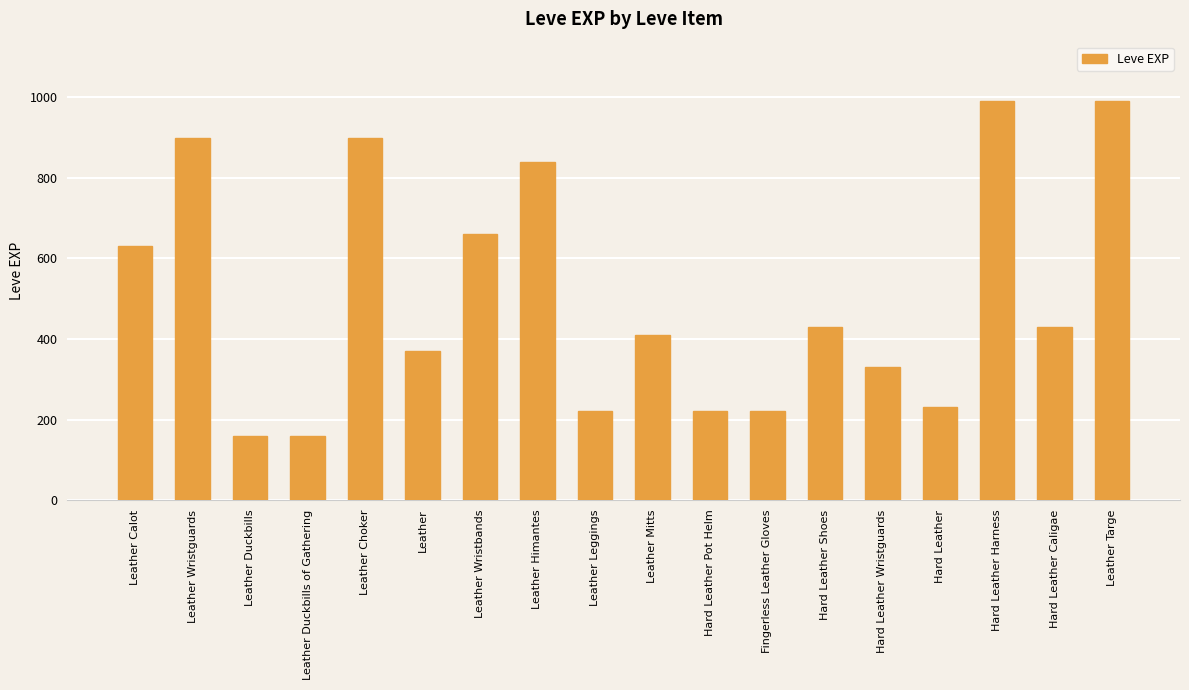

Reading right to left, transcribe all the data shown in this chart.

Leather Targe=990	Hard Leather Caligae=430	Hard Leather Harness=990	Hard Leather=230	Hard Leather Wristguards=330	Hard Leather Shoes=430	Fingerless Leather Gloves=220	Hard Leather Pot Helm=220	Leather Mitts=410	Leather Leggings=220	Leather Himantes=840	Leather Wristbands=660	Leather=370	Leather Choker=900	Leather Duckbills of Gathering=160	Leather Duckbills=160	Leather Wristguards=900	Leather Calot=630